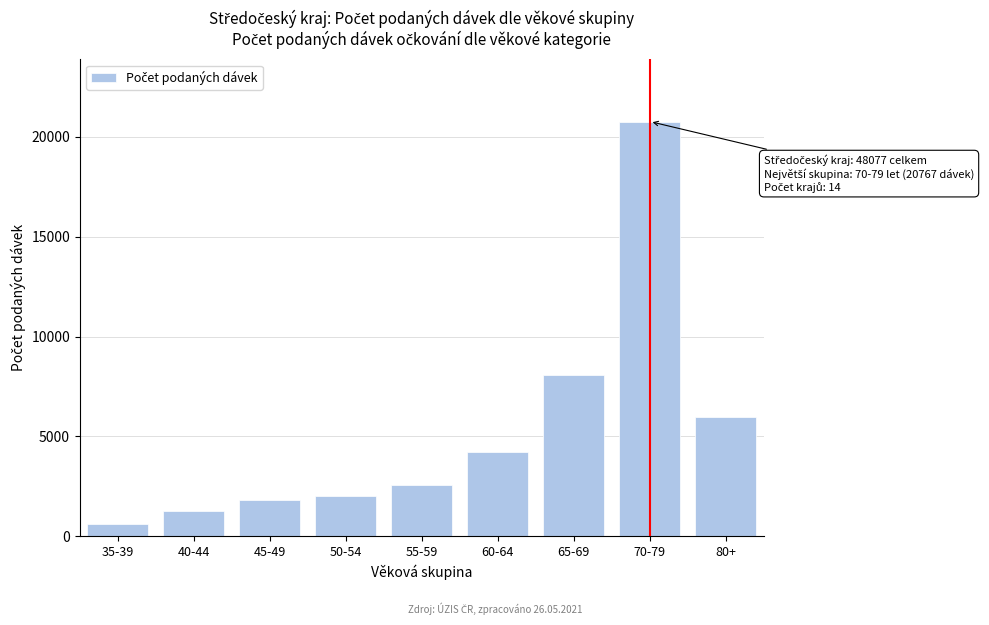

Reading right to left, list all the values displayed in this chart.

5944	20767	8058	4205	2584	1993	1827	1254	596